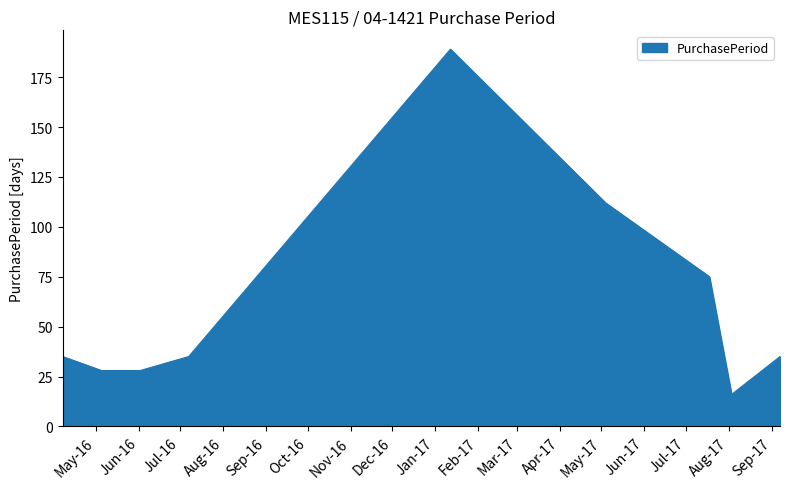

What is the difference between the maximum and minimum values?

173